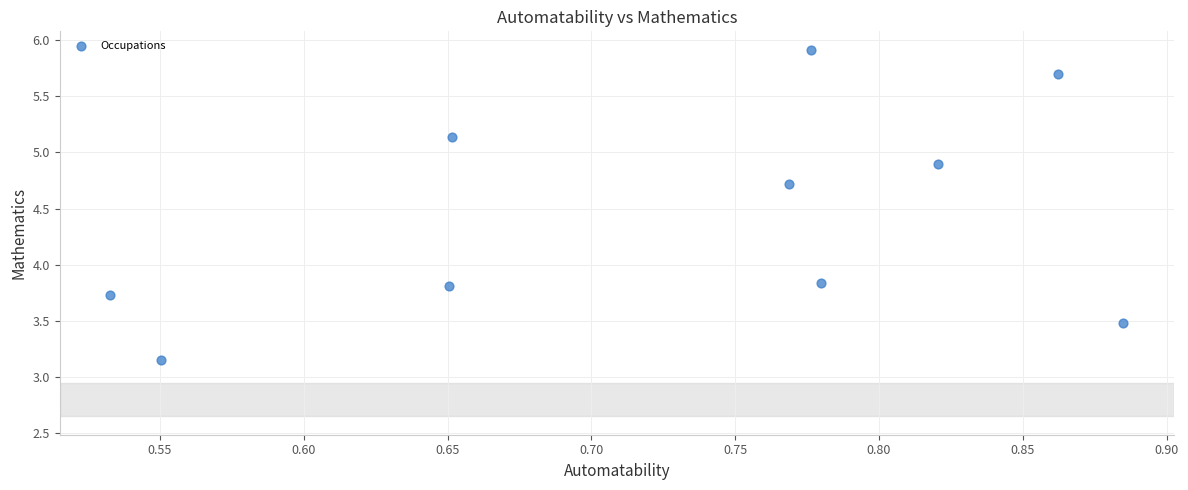

What is the average Y value?

4.4